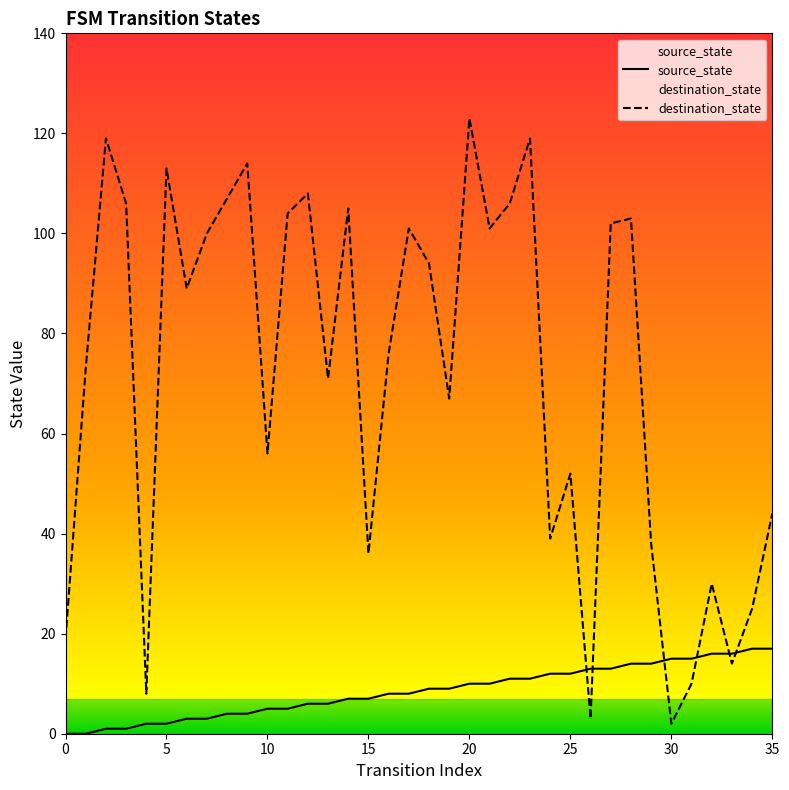

Is the value of source_state at 8 greater than the value of destination_state at 32?

No